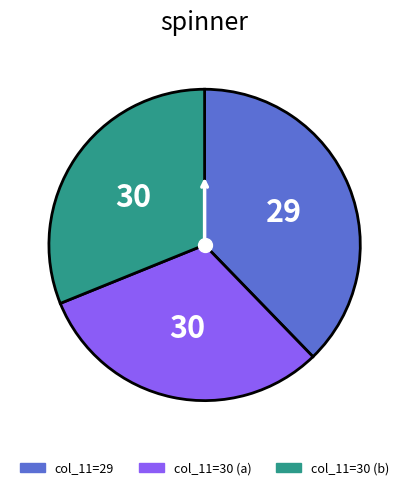

Is there a majority slice in this chart?

No